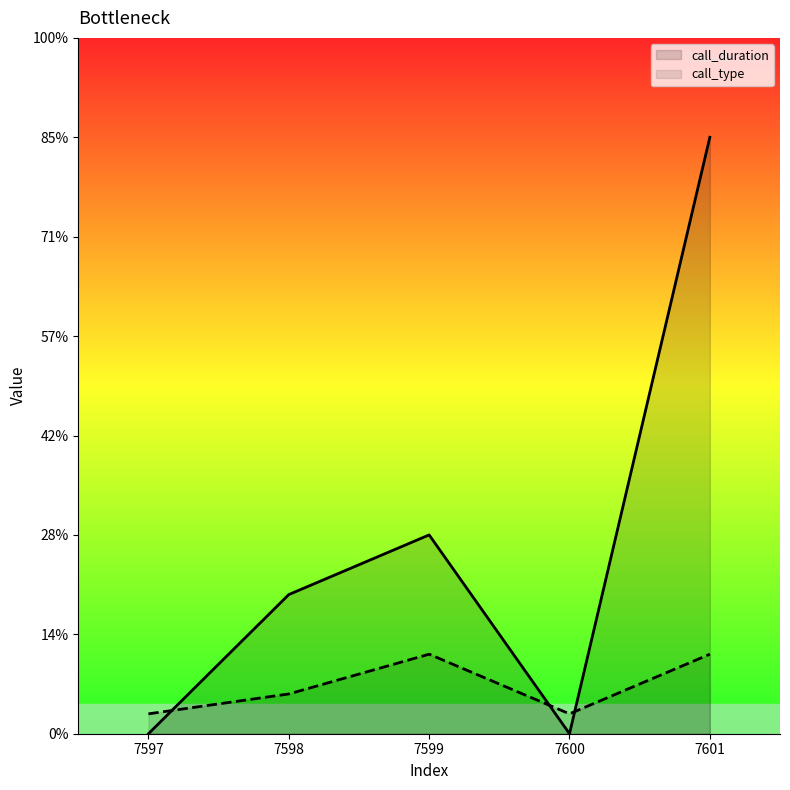

Reading left to right, transcribe all the data shown in this chart.

call_duration: 0	7	10	0	30
call_type: 1	2	4	1	4